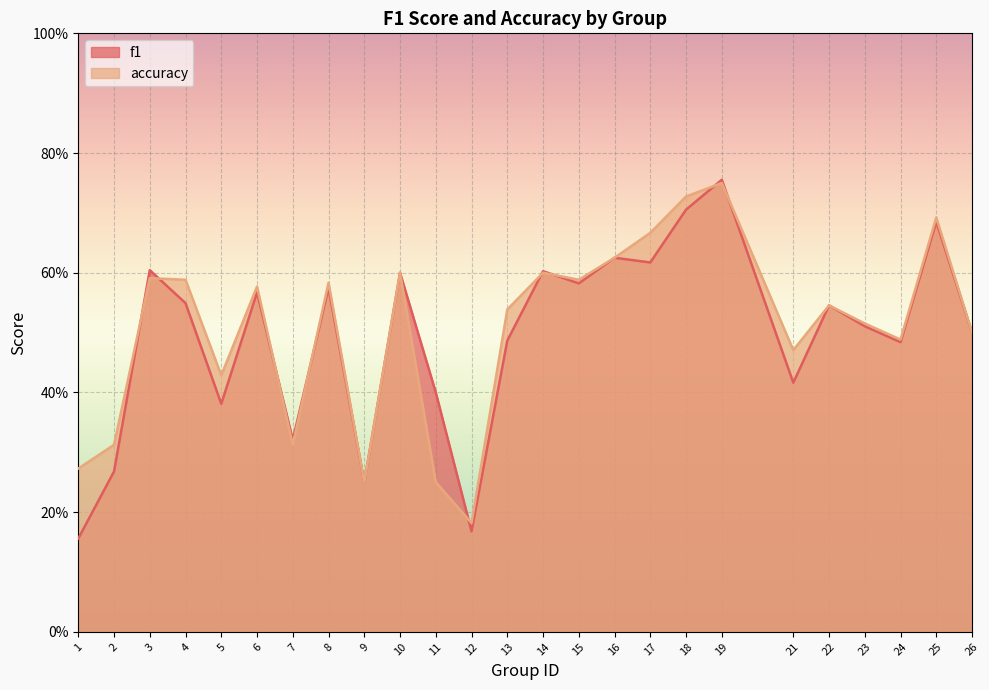

True or false: f1 has more than 2 points higher than both neighbors.

True